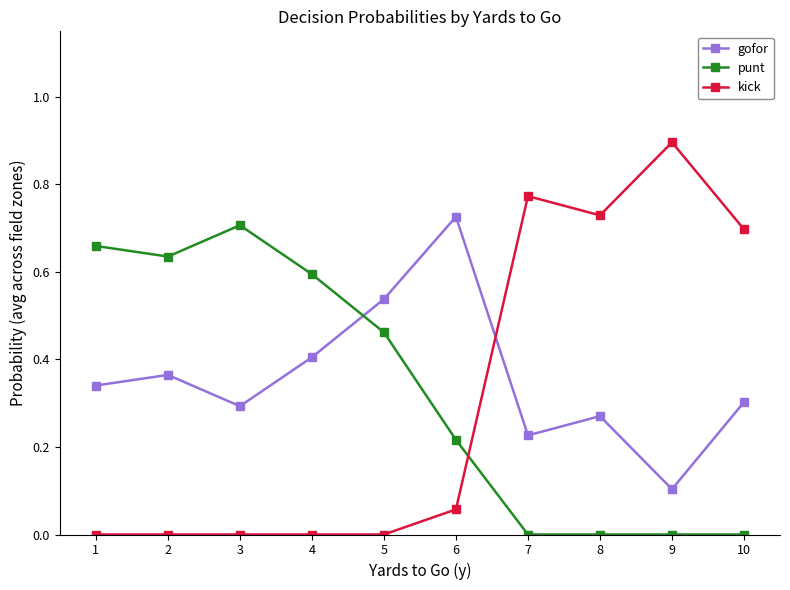

Which series has the largest range (max minus min)?

kick